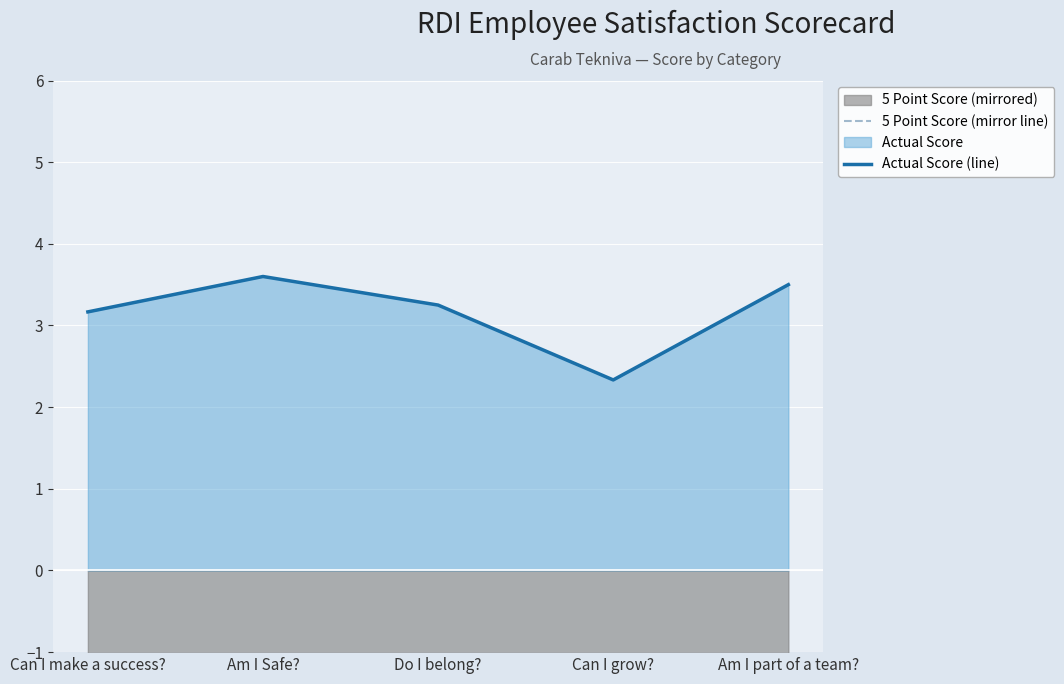

Count the Actual Score (line) values in the range 3 to 4.

4